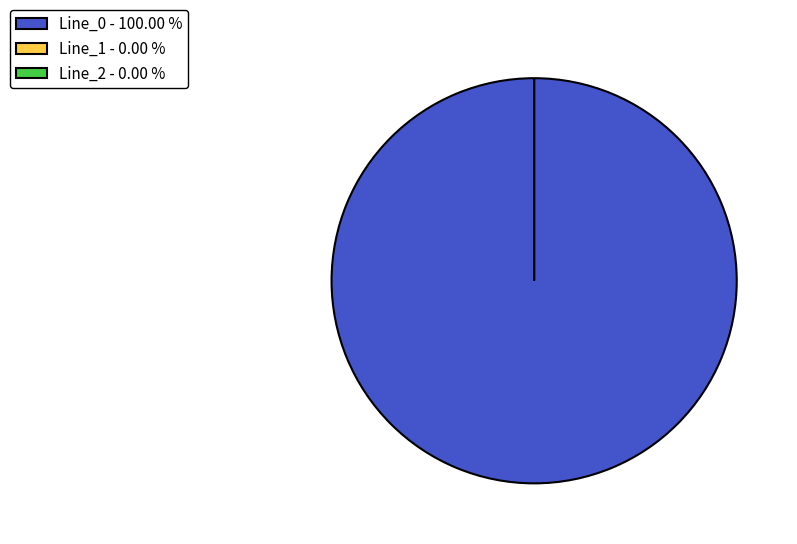

Is there any slice that represents more than half of the pie?

Yes